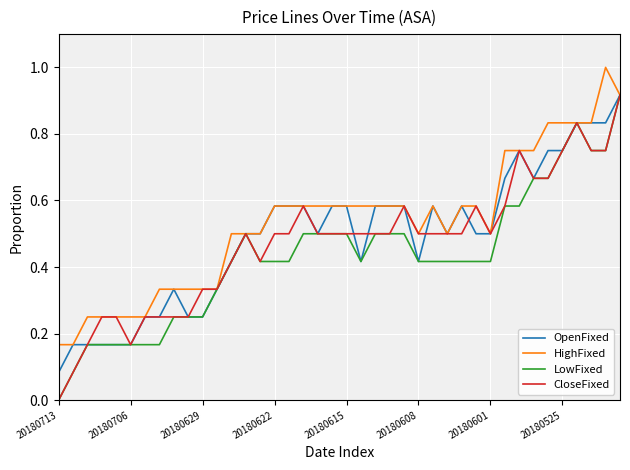

What is the maximum value for HighFixed?

1.0